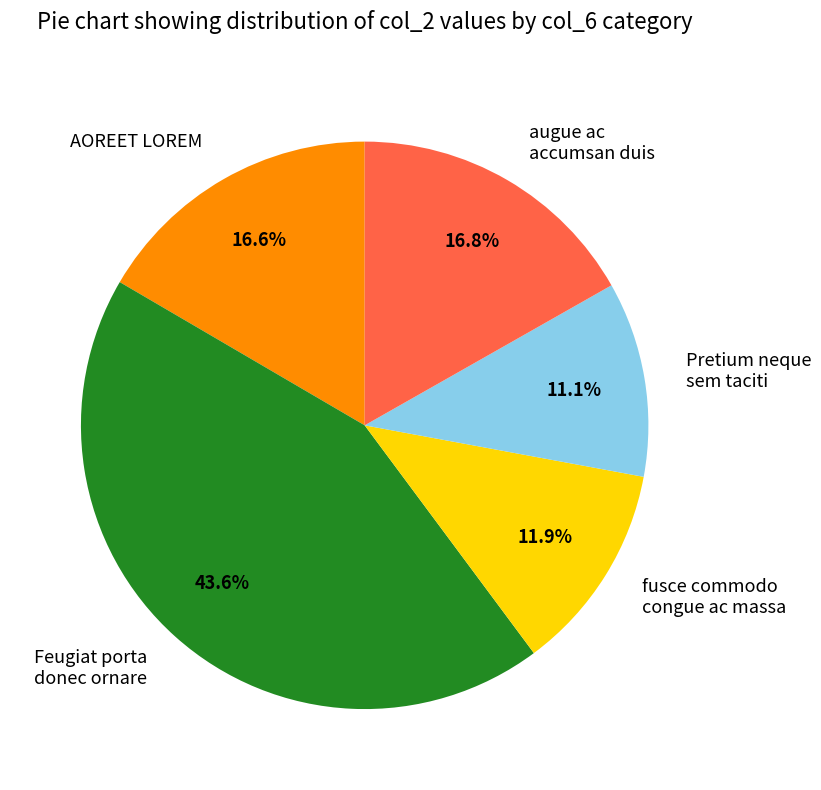

Which slice is the smallest?

Pretium neque sem taciti